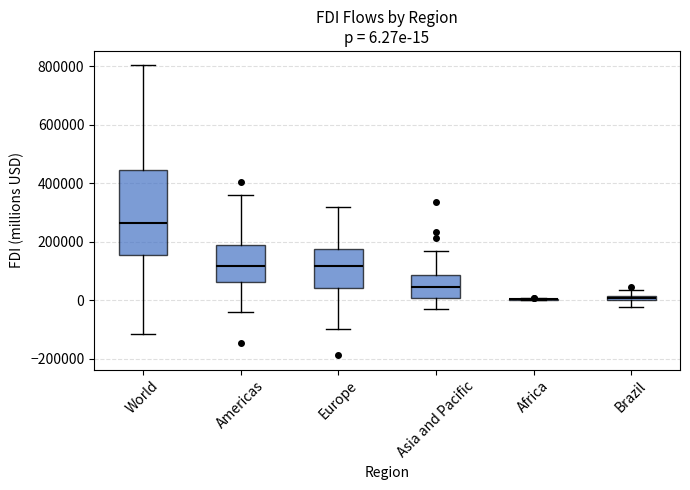

Which box is the tallest, from its lower edge to its upper edge?

World